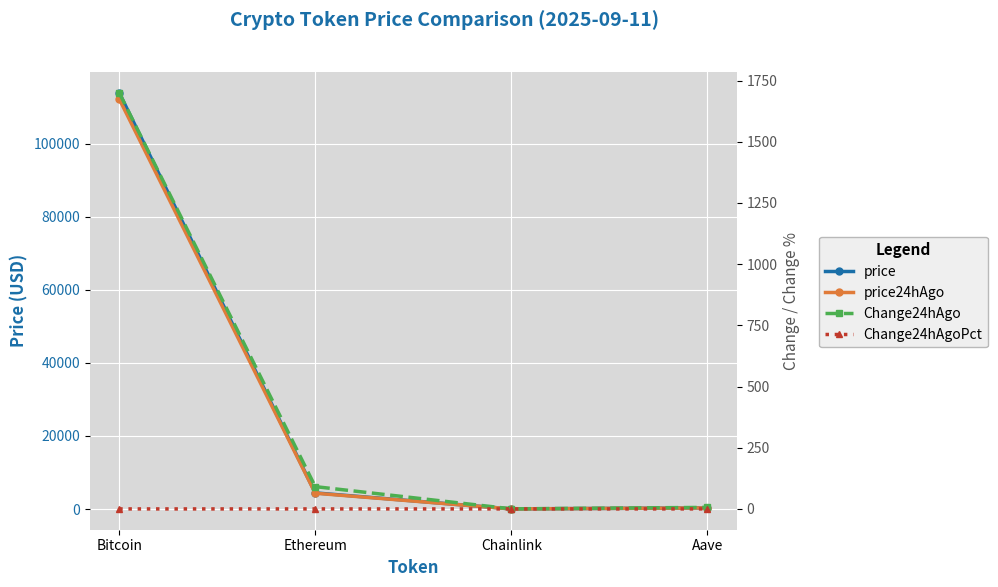

What is the minimum value for price?

23.7